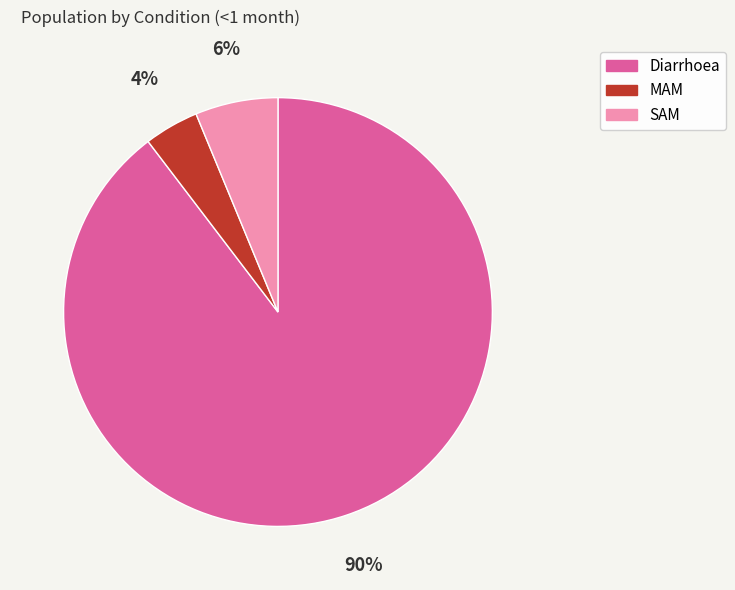

True or false: MAM accounts for 11% of the total.

False